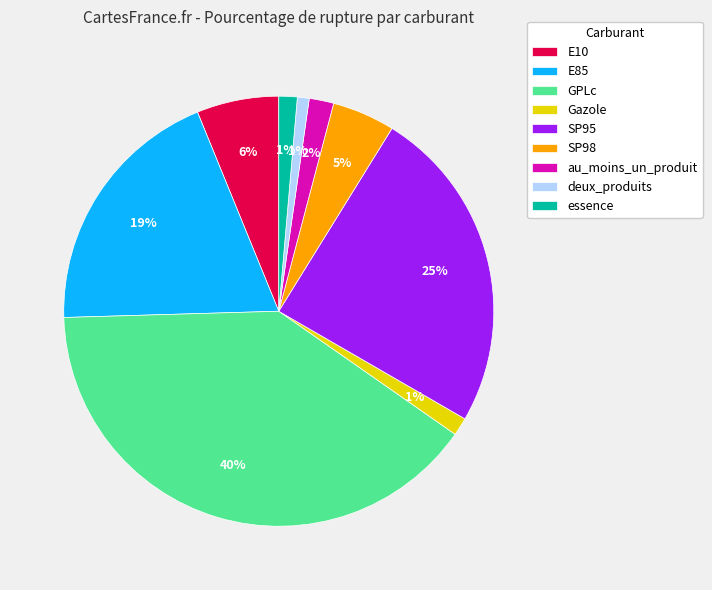

To the nearest percent, what is the average slice percentage?

11%